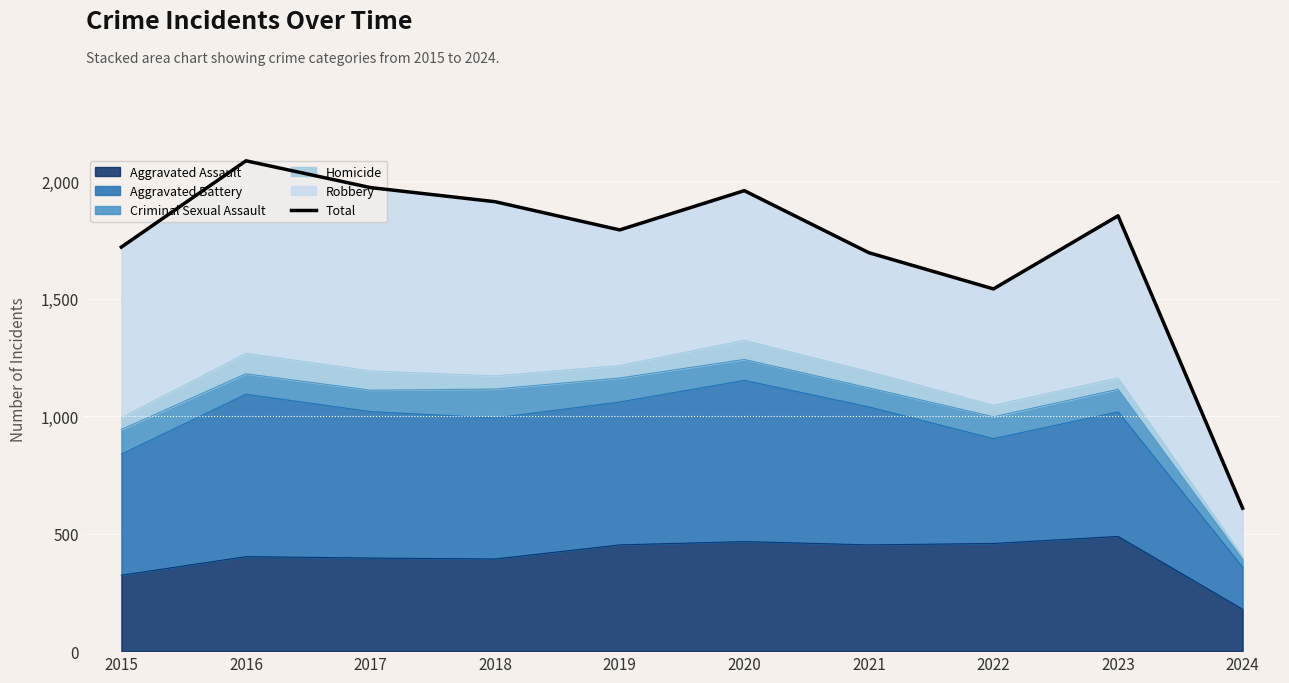

Where is the data nearest to the value 1347?

2022